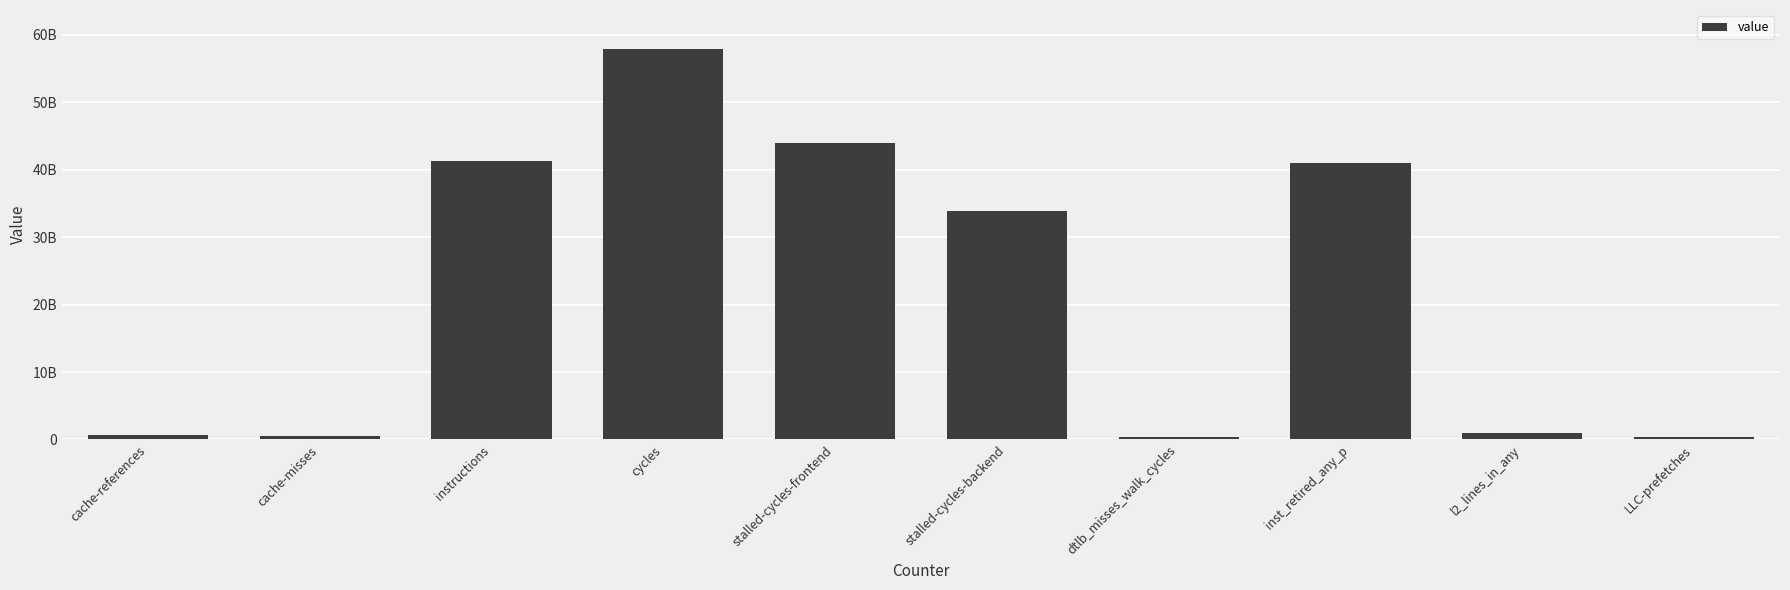

What is the approximate value at cache-references, to the nearest 100?

618143000